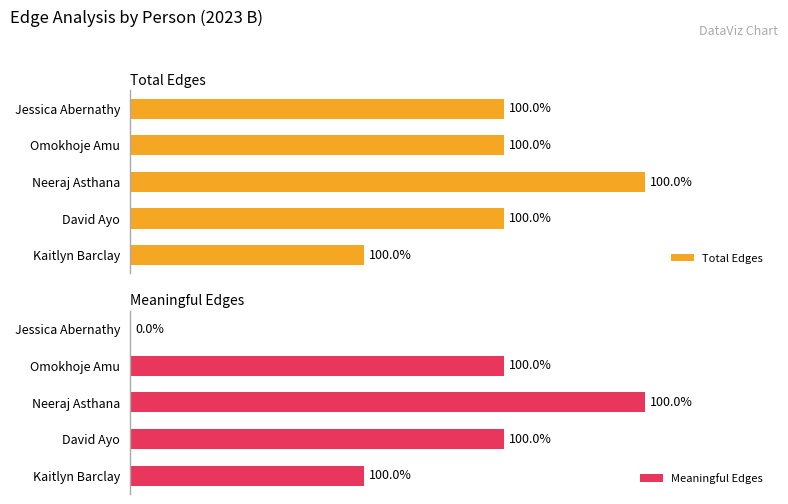

Are the bars horizontal?

Yes